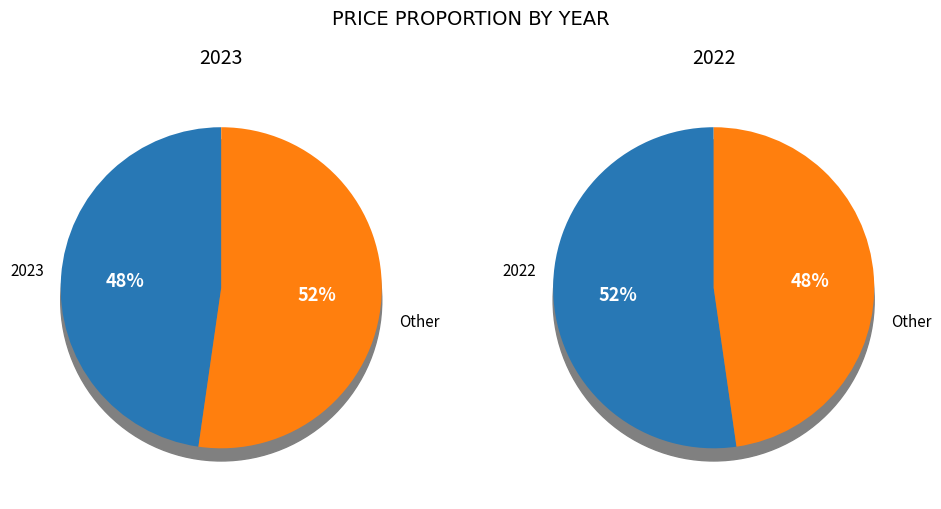

What is the ratio of the value at 2023 to the value at 2022?

0.9